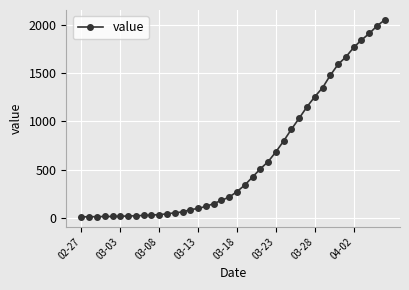

What is the sum of all values?

24864